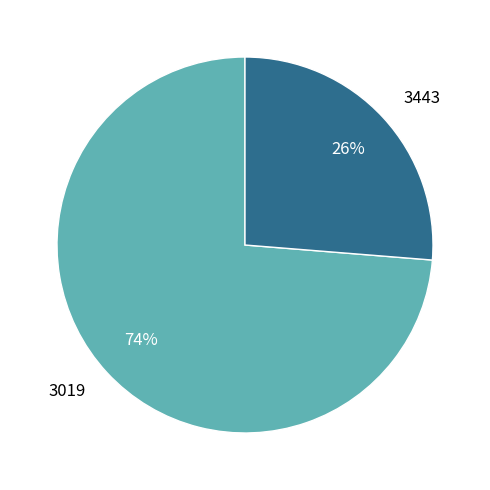

To the nearest percent, what portion does 3019 represent?

74%